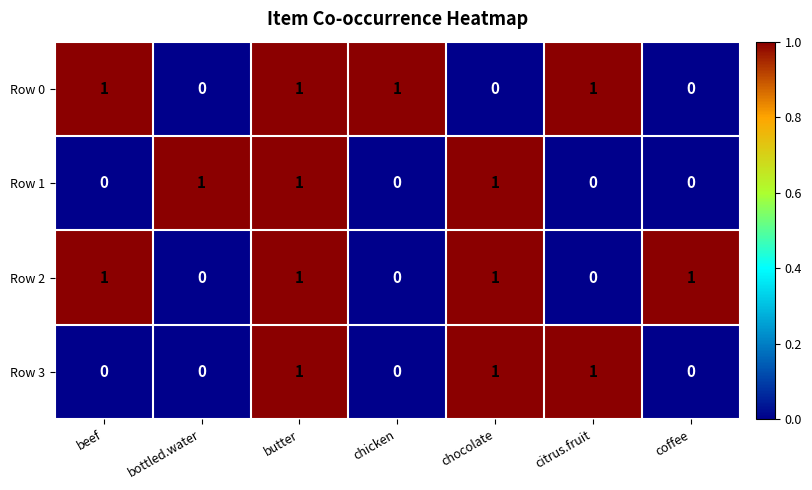

True or false: Row 2 has a value of 0 at chicken.

True